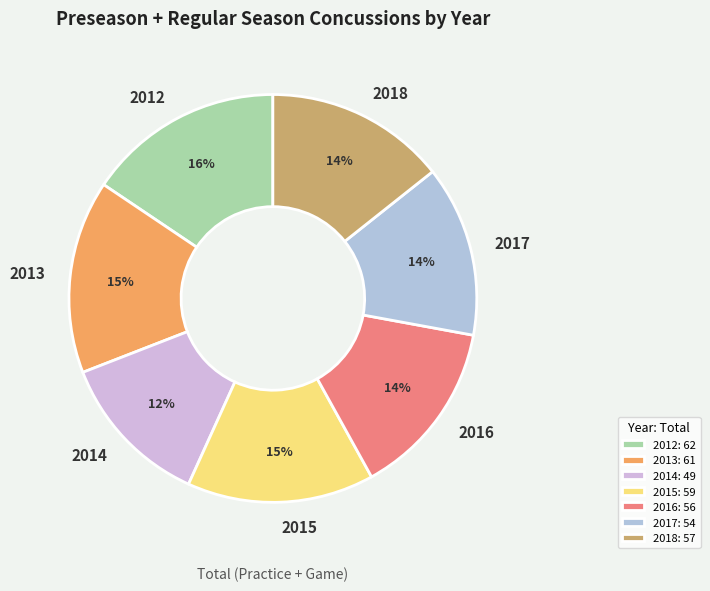

Count the number of slices in the pie.

7